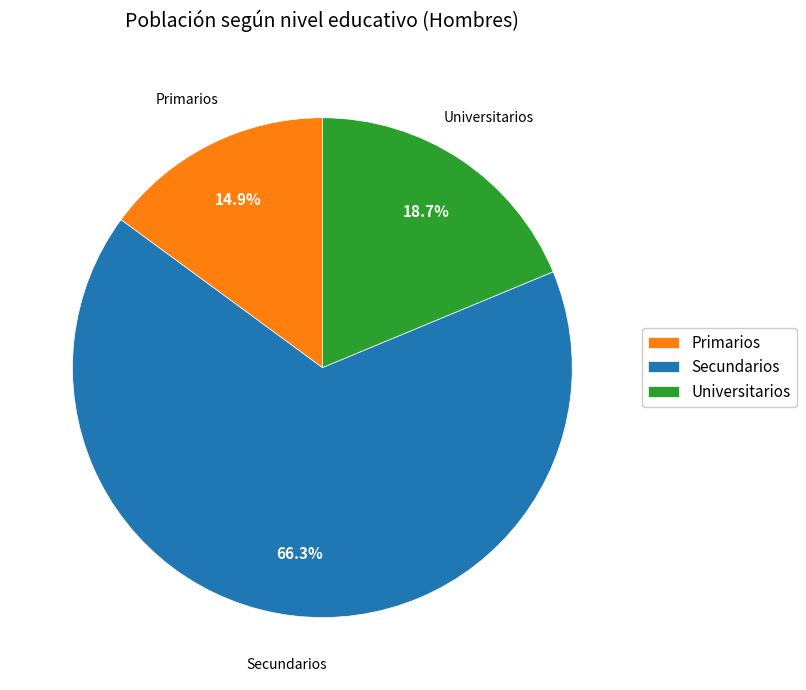

What is the smallest slice in the pie chart?

Primarios